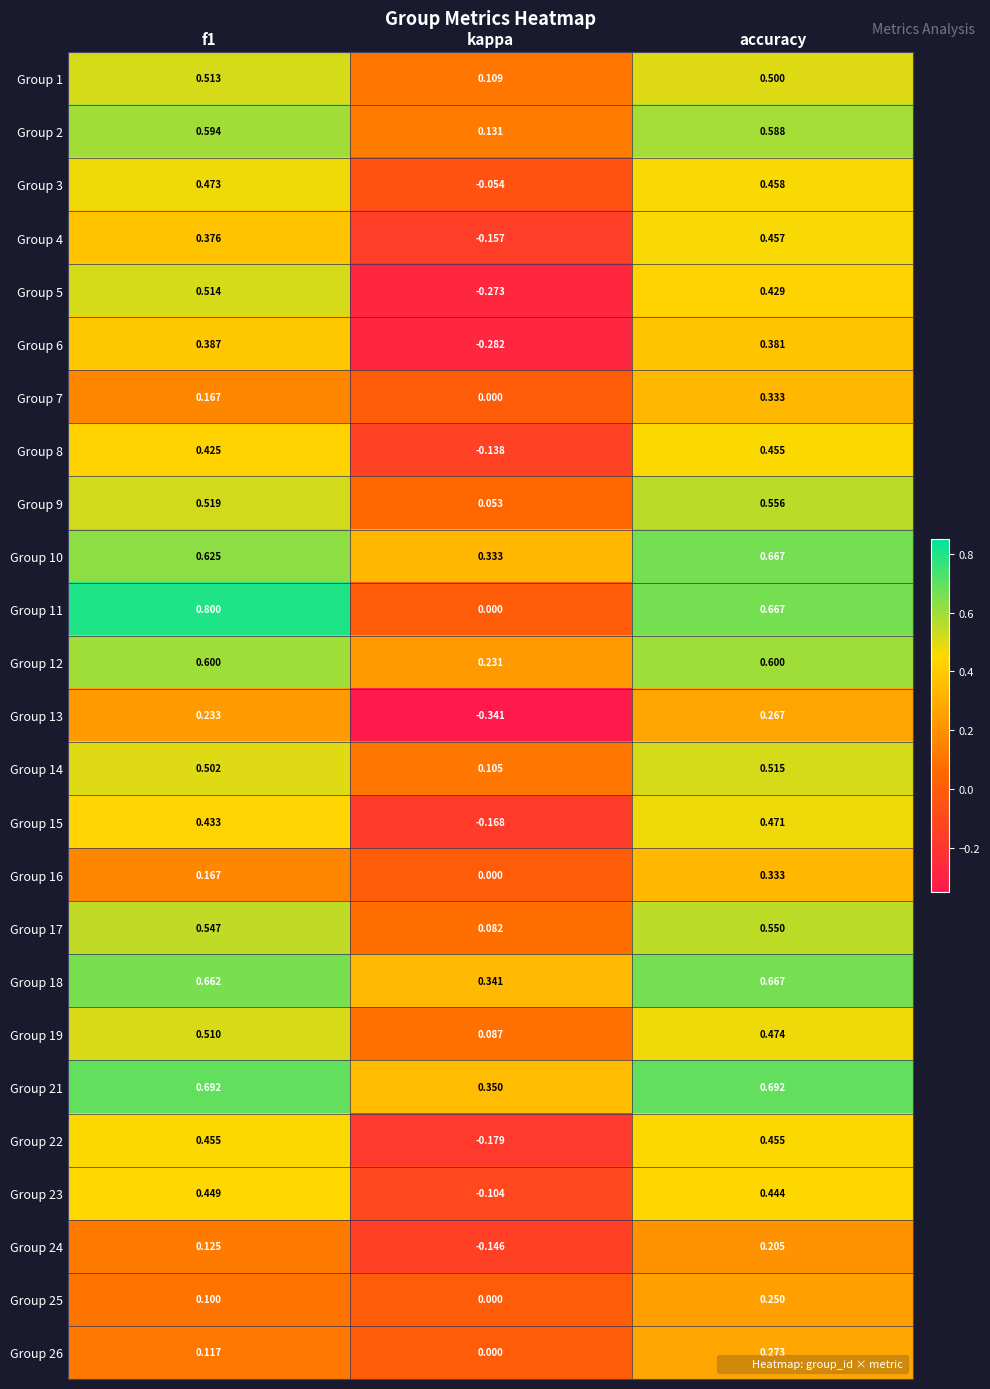

At how many categories does at least one series exceed 0?

3